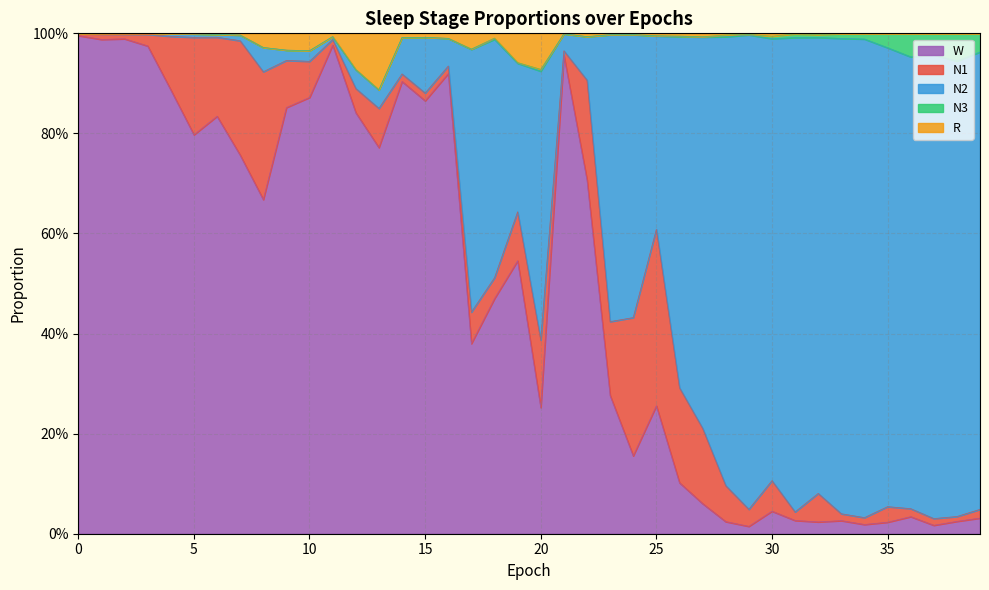

Does the chart have visible grid lines?

Yes